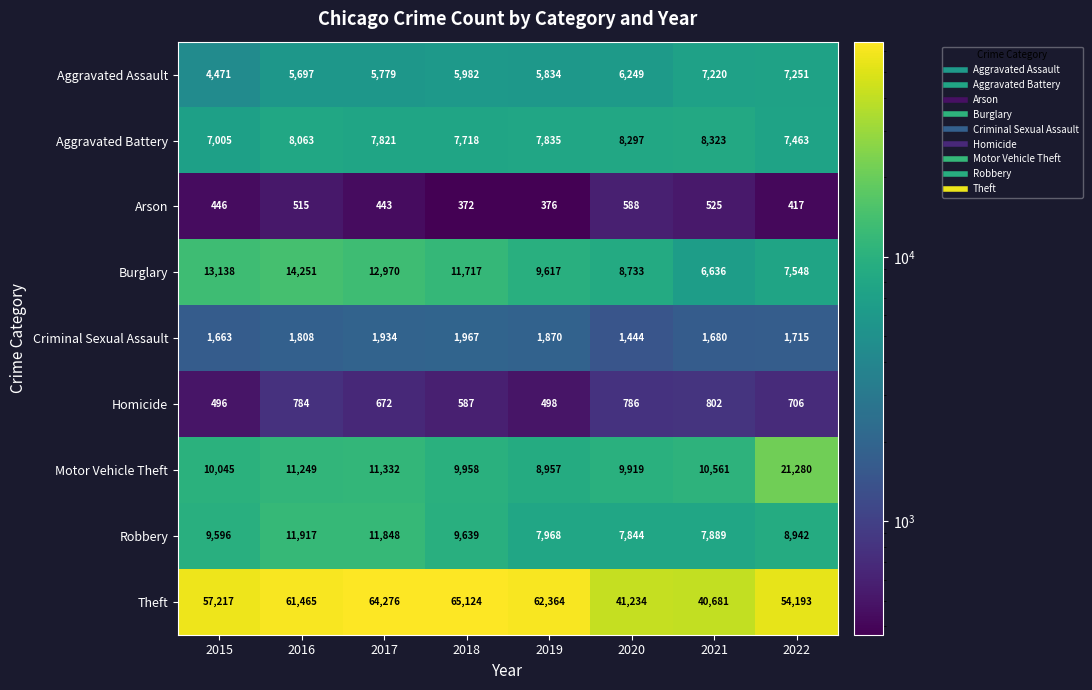

What is the difference between the Aggravated Assault values at 2015 and 2020?

1778